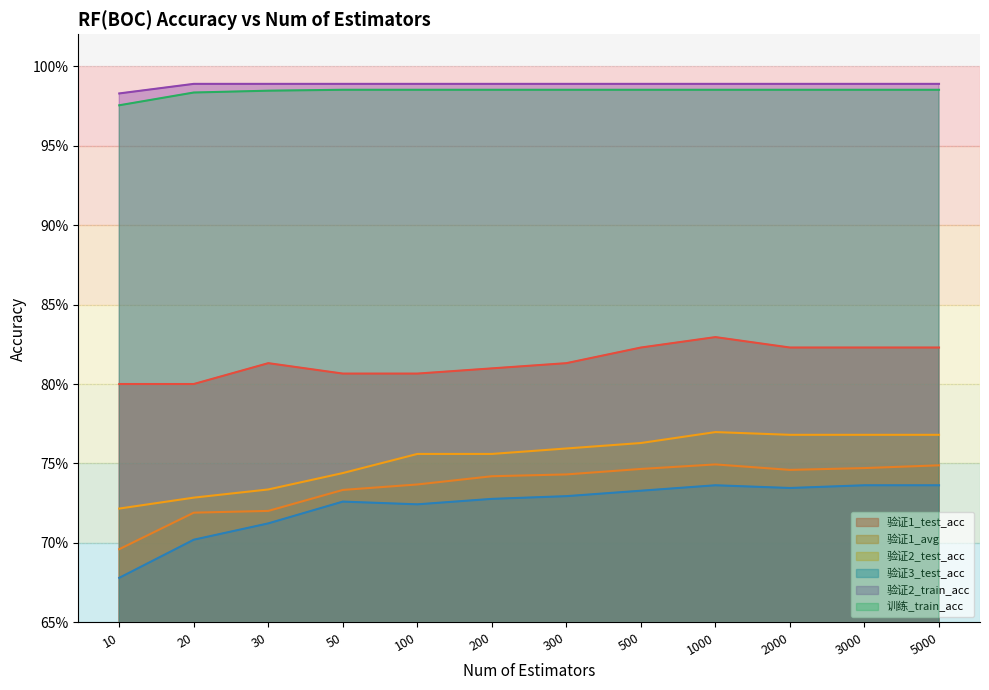

True or false: 验证2_train_acc has a value of 1.0 at 20.

True